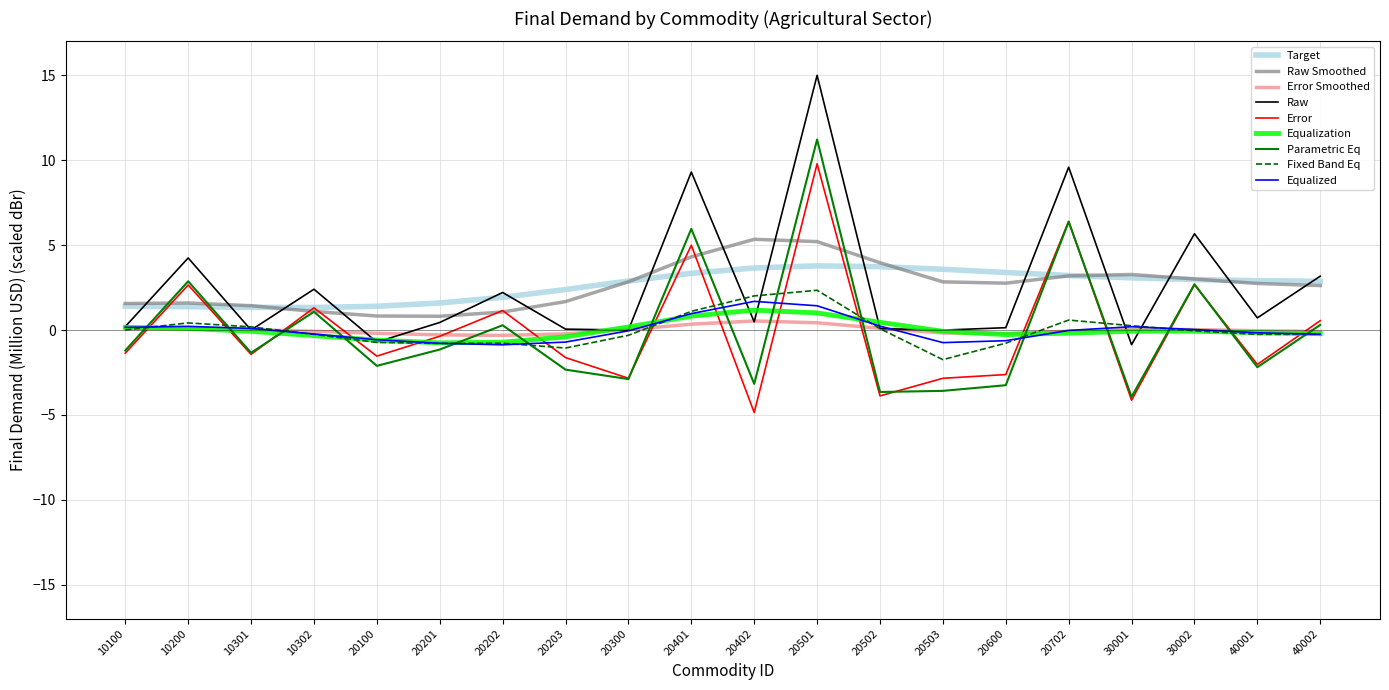

How many lines are shown in the chart?

9